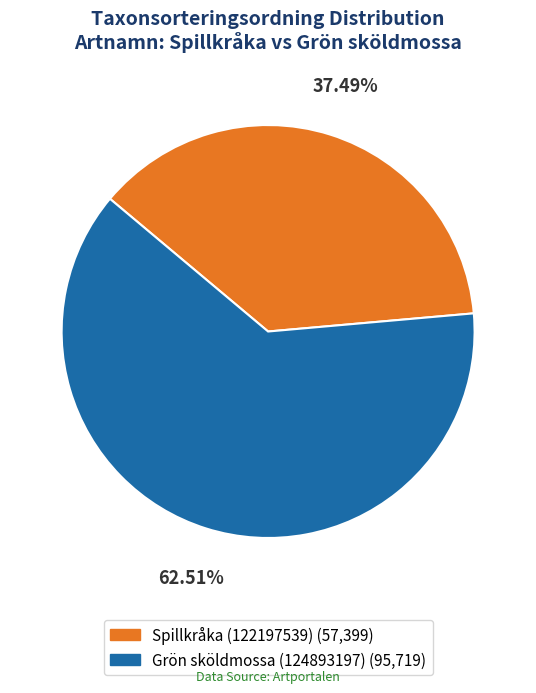

Rank the categories by value from lowest to highest.

Spillkråka (122197539), Grön sköldmossa (124893197)